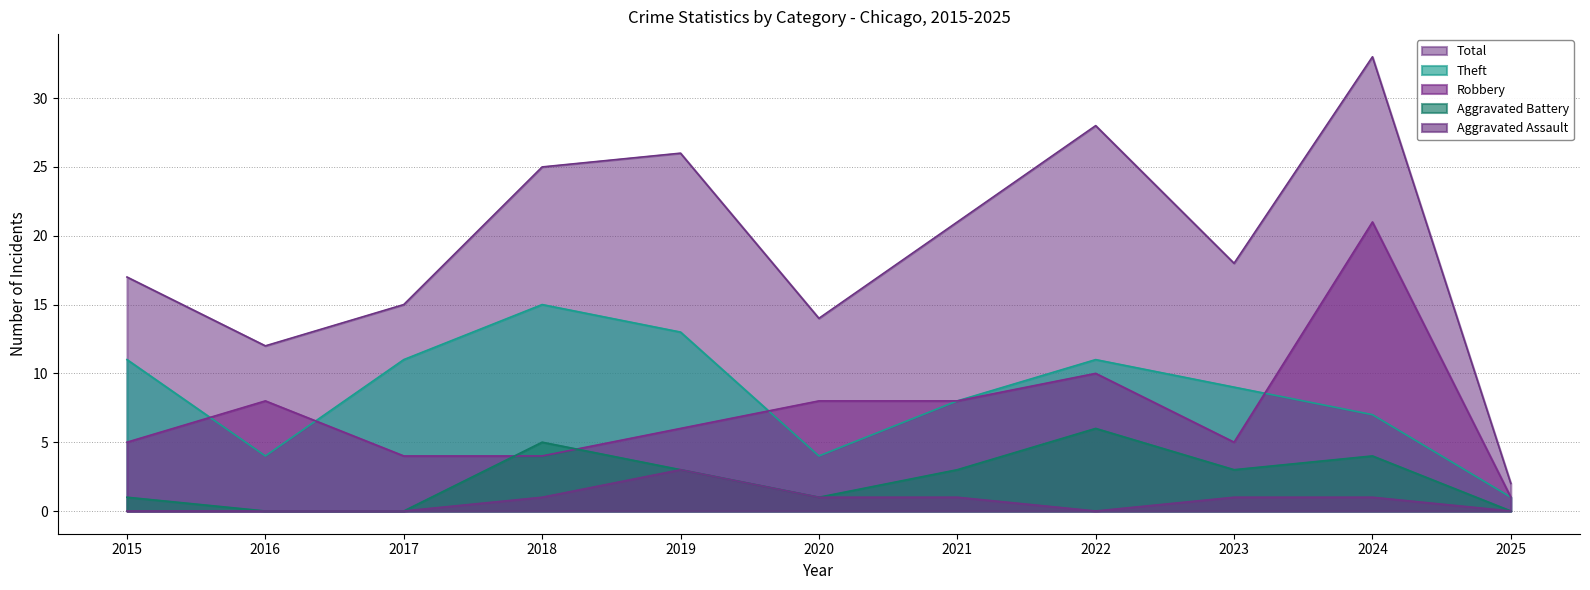

How many lines are shown in the chart?

5